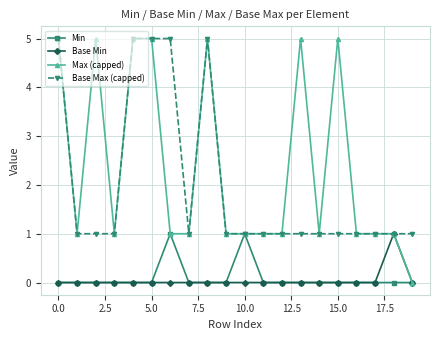

What are all the series names shown in the legend?

Min, Base Min, Max (capped), Base Max (capped)